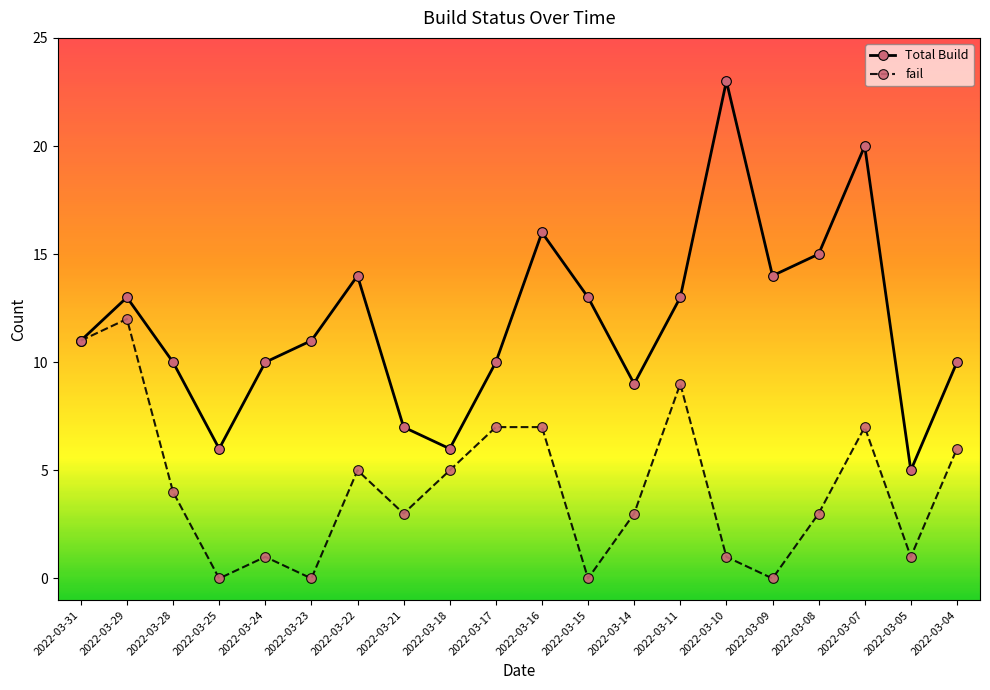

Which series has the largest total across all categories?

Total Build